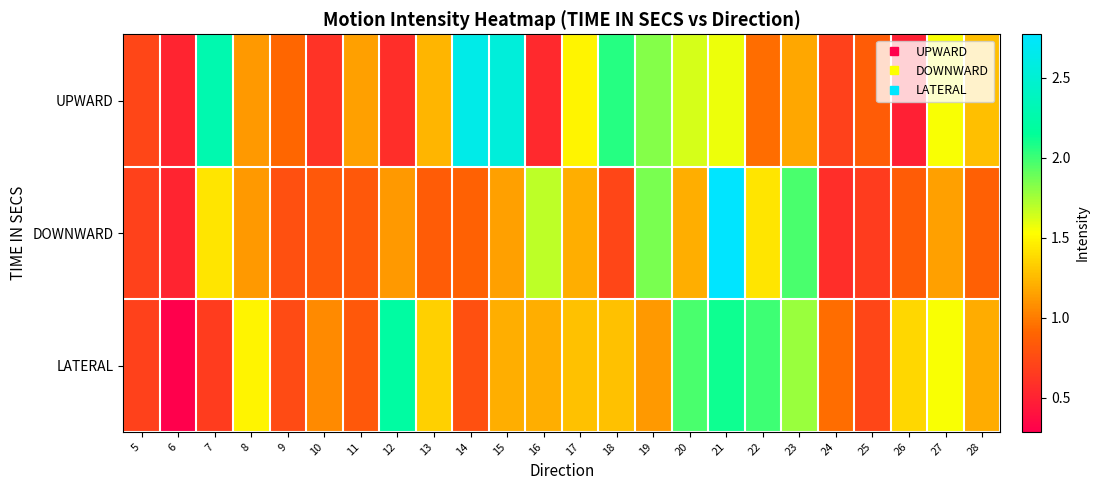

What is the spread (max minus min) of values at 26?

0.9